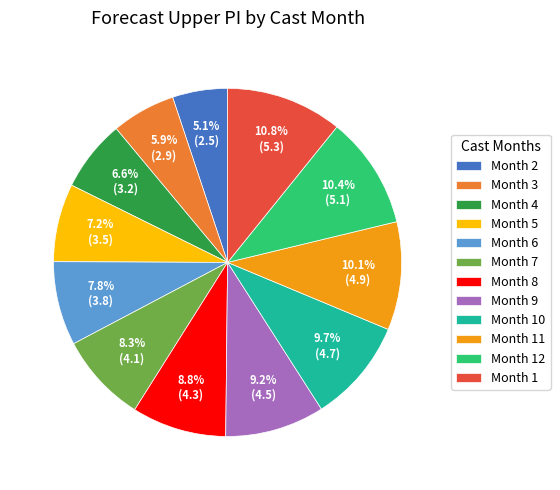

What percentage is NOT represented by Month 7?

91.7%